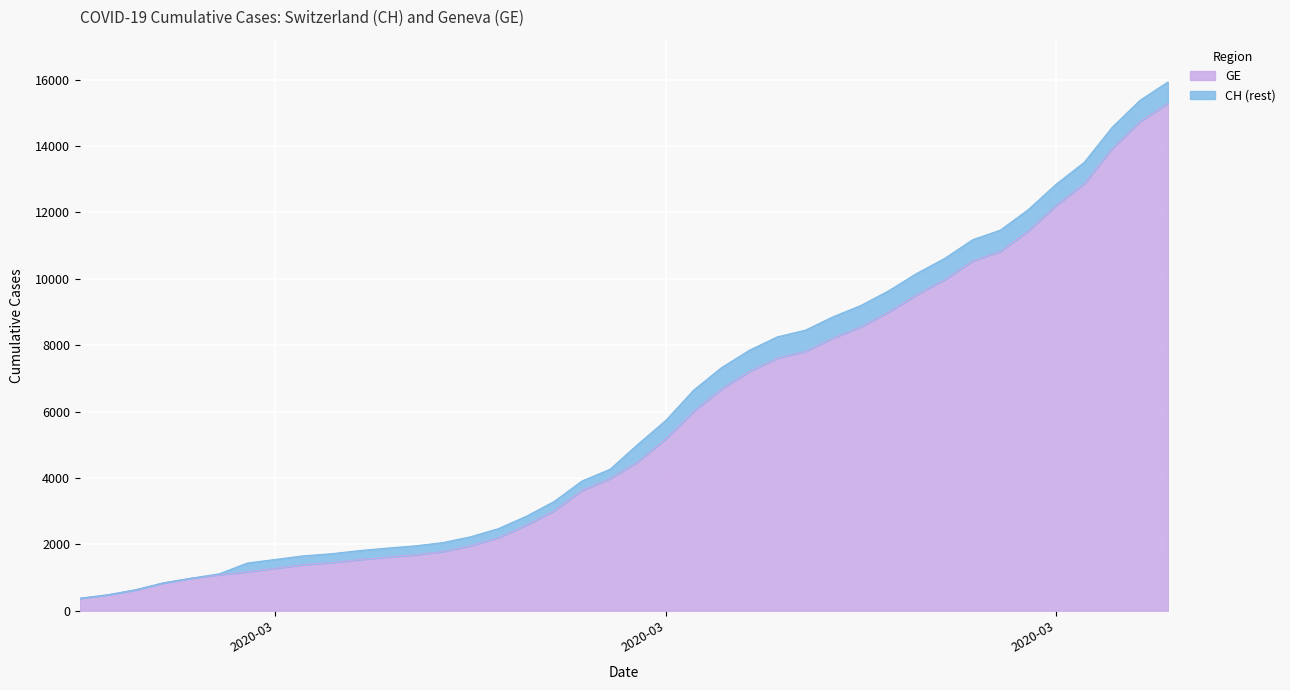

True or false: CH and GE cross at least once.

False